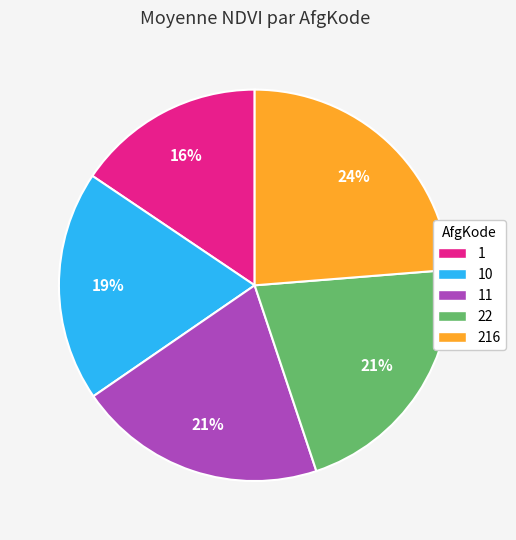

Is there a majority slice in this chart?

No